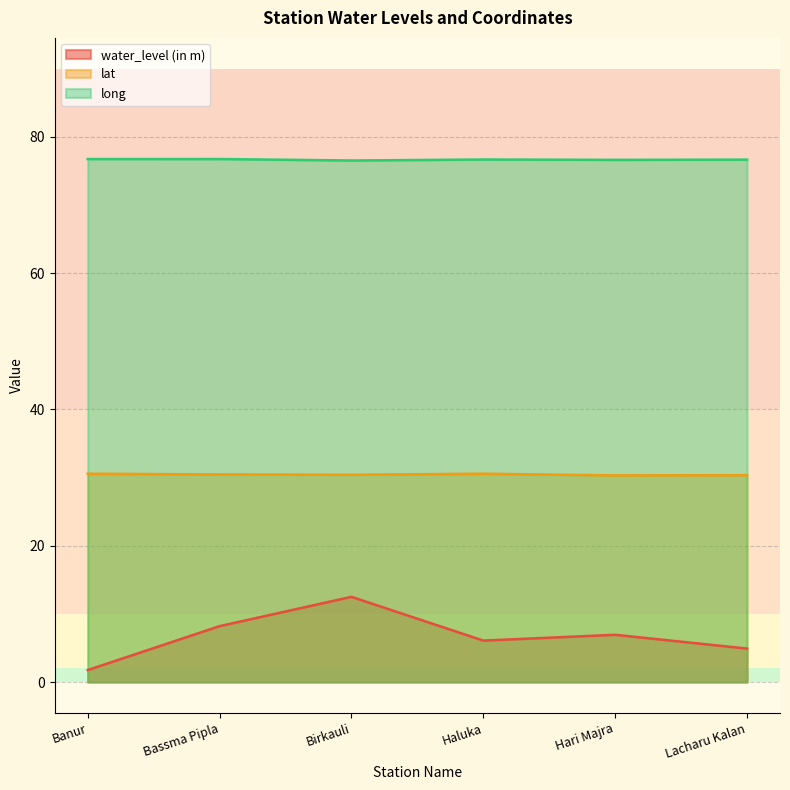

True or false: long and water_level (in m) intersect in this chart.

False